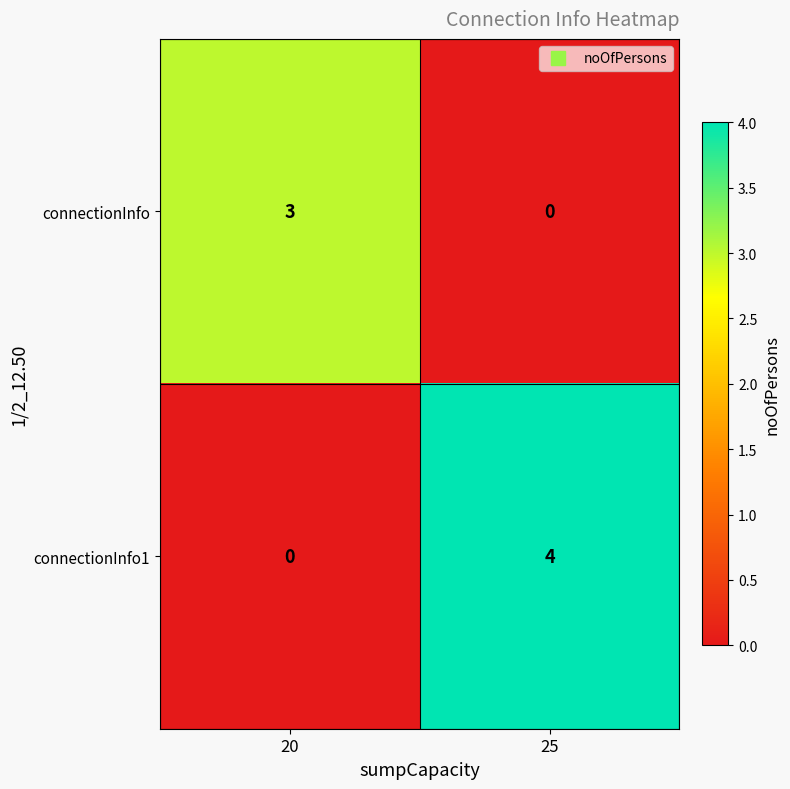

Rank the series at 20 from lowest to highest value.

connectionInfo1, connectionInfo